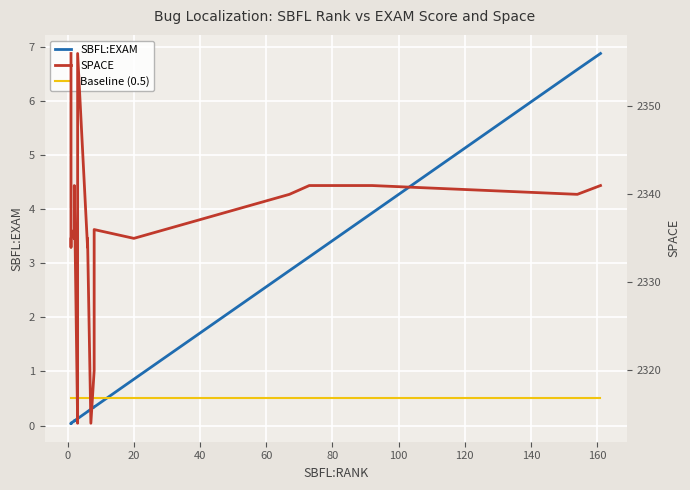

In SBFL:EXAM, how many points are lower than both neighbors (excluding endpoints)?

5